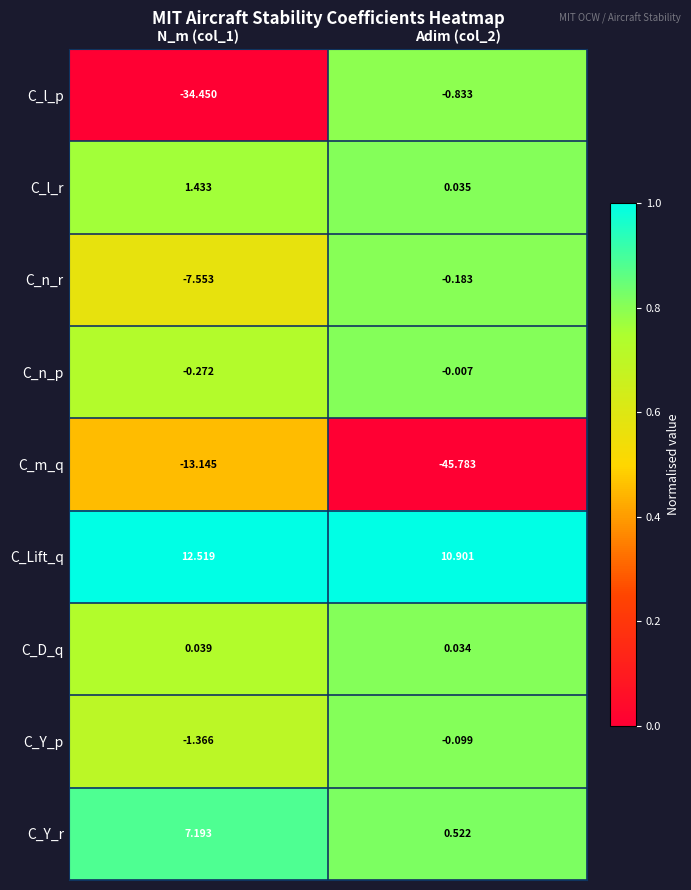

List the series in order of their peak value, highest first.

C_Lift_q, C_Y_r, C_l_r, C_D_q, C_n_p, C_Y_p, C_n_r, C_l_p, C_m_q